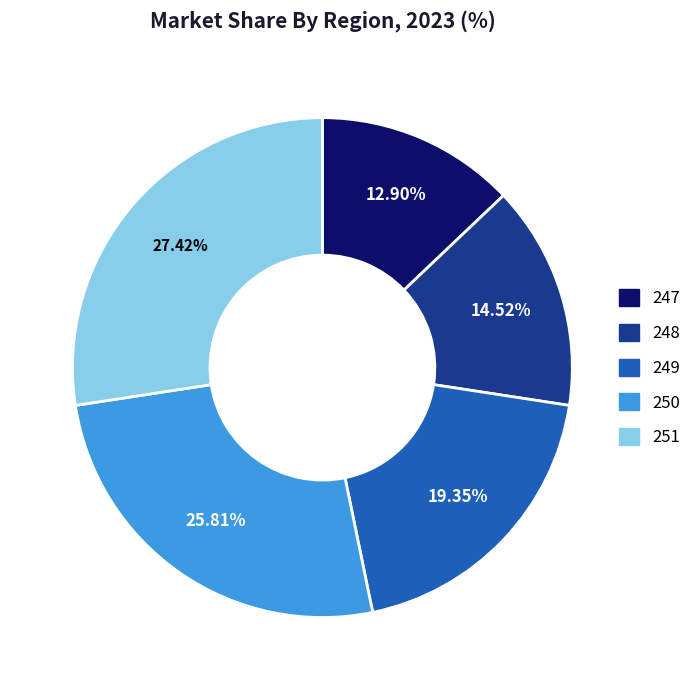

Rank the categories by value from highest to lowest.

251, 250, 249, 248, 247